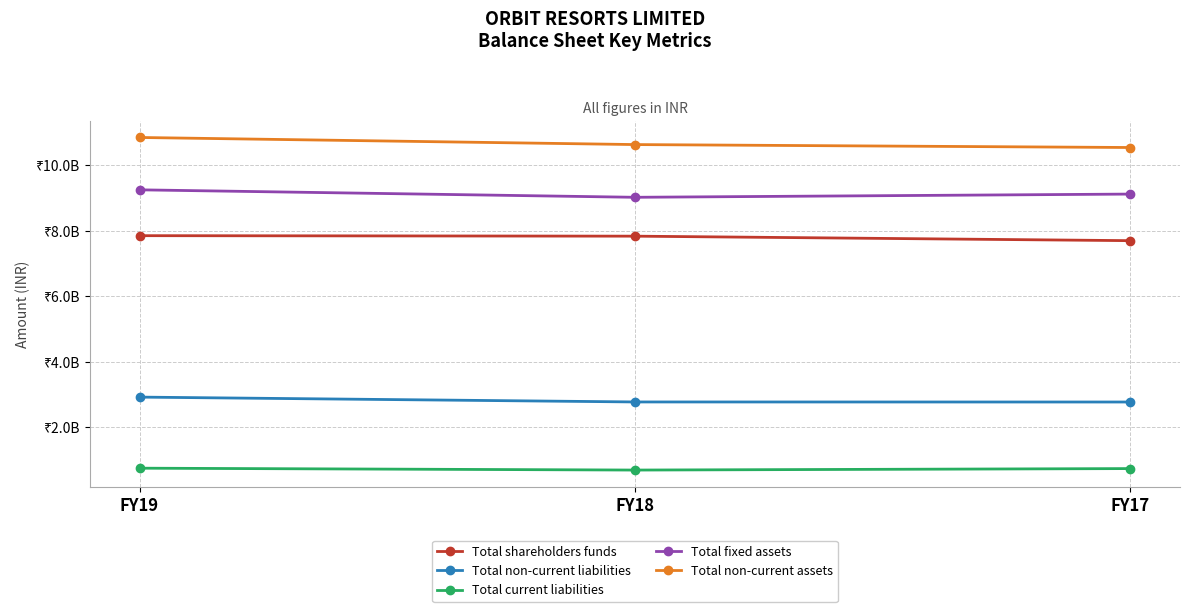

What is the approximate value of Total current liabilities at FY19, to the nearest 10?

744665010